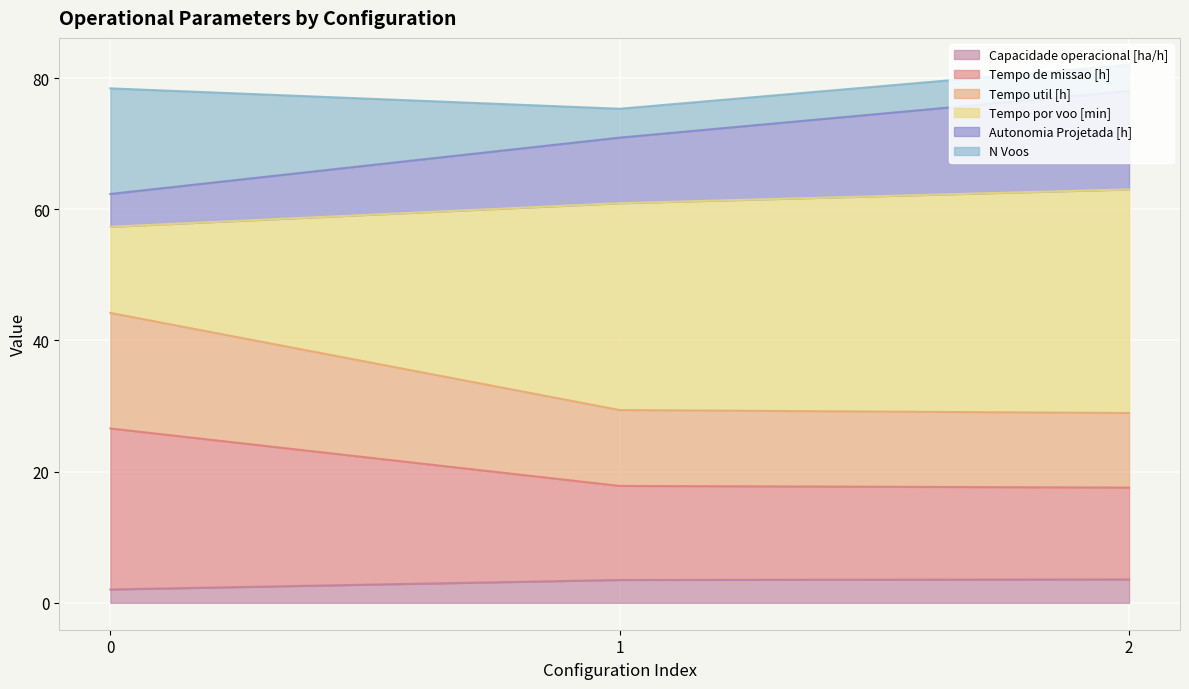

What is the highest value of the Capacidade operacional [ha/h] series?

3.6